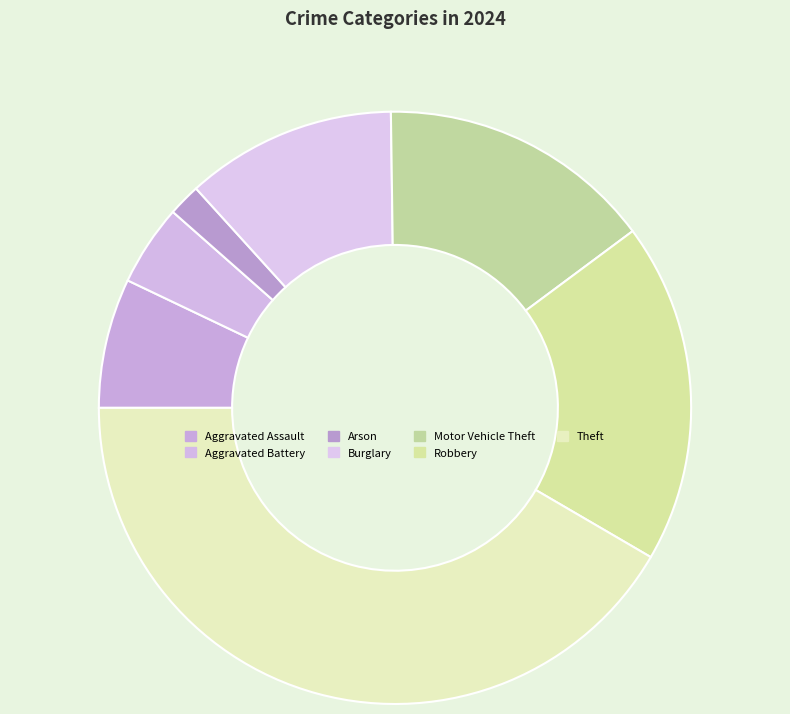

What is the largest slice in the pie chart?

Theft